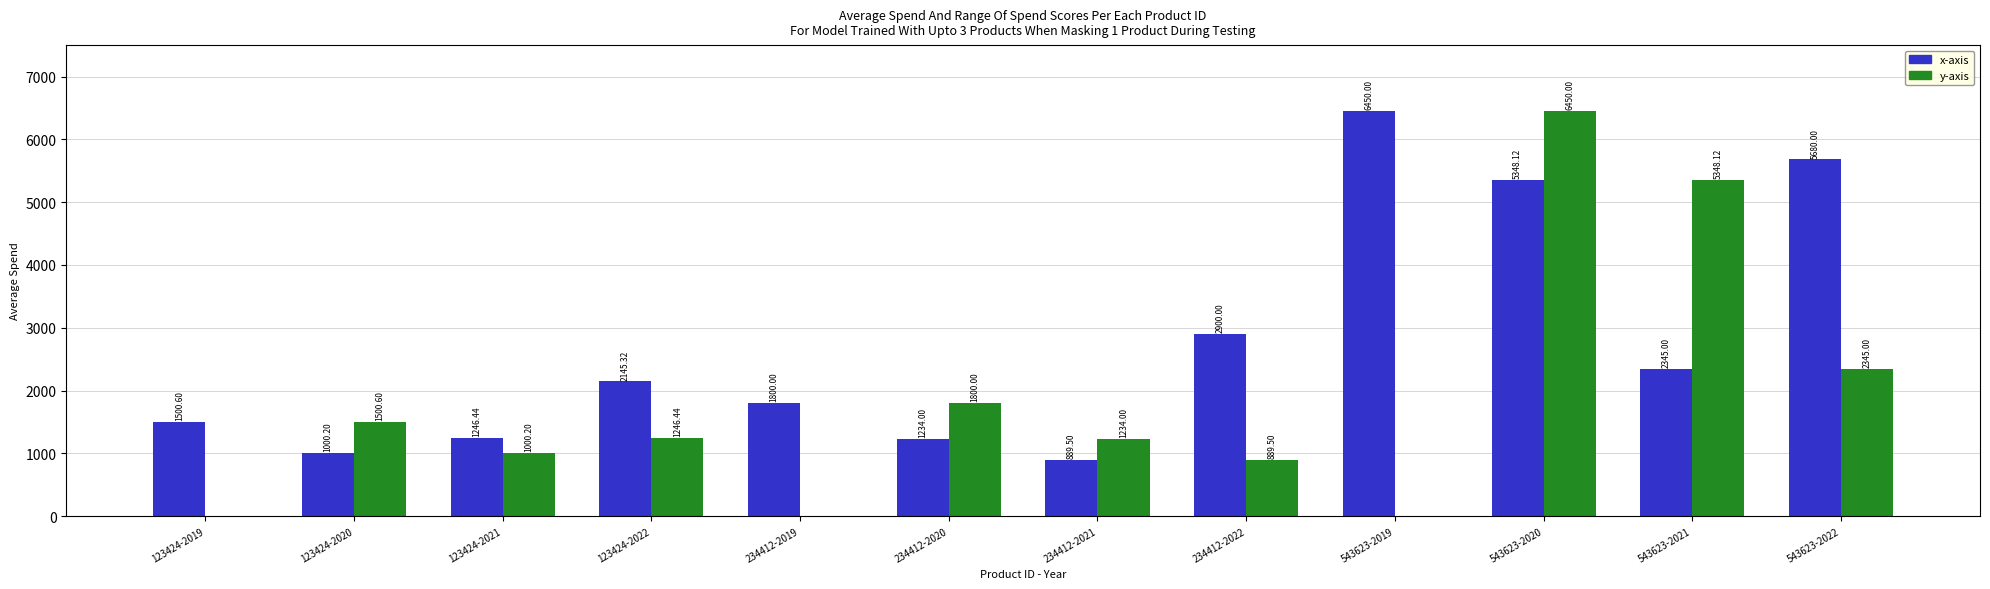

How many series are shown in this chart?

2